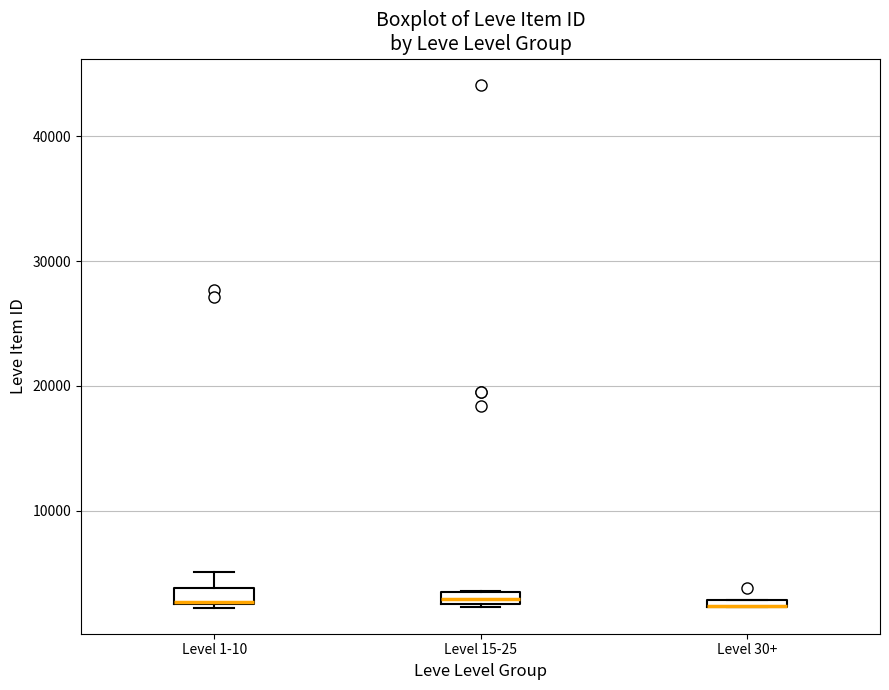

Where is the lower edge of the box for Level 15-25 on the y-axis? The values are not printed on the chart, so give them approximately, as read against the axis.

2000